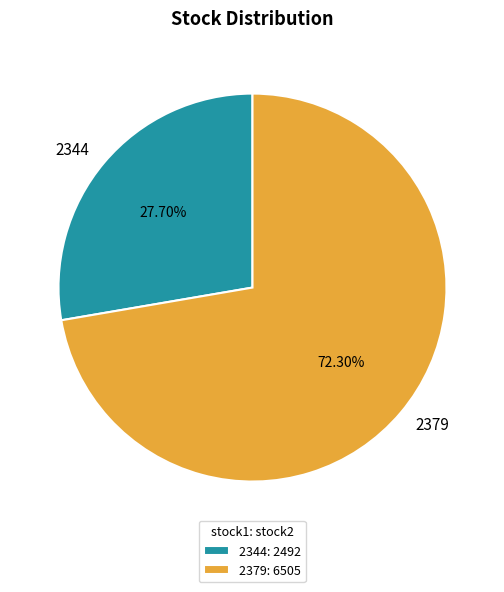

How many slices are in this pie chart?

2